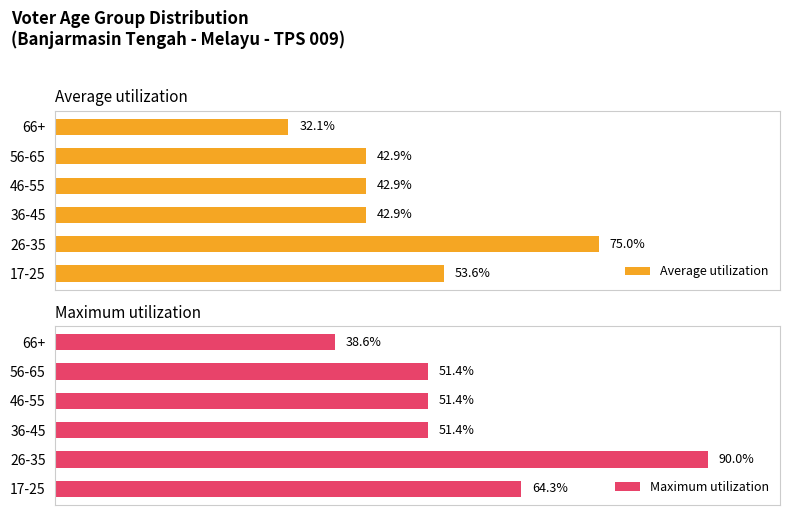

Which category has the lowest value in the Maximum utilization series?

66+